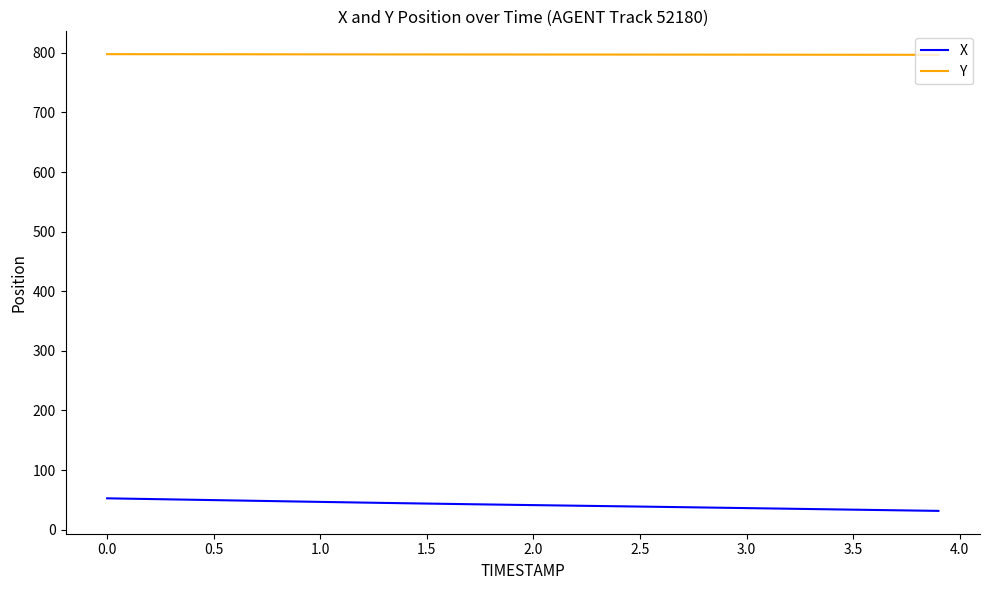

Which series has the largest total across all categories?

Y